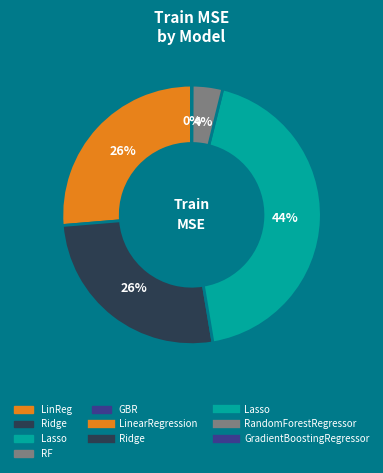

Is there a majority slice in this chart?

No